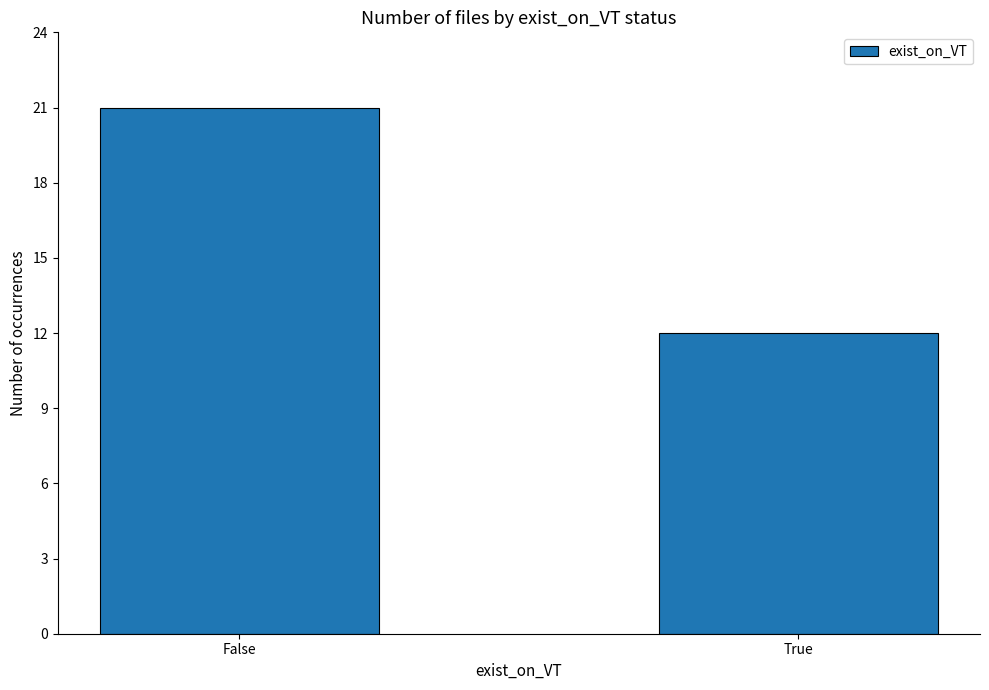

Is it true that the value at True is 12?

True